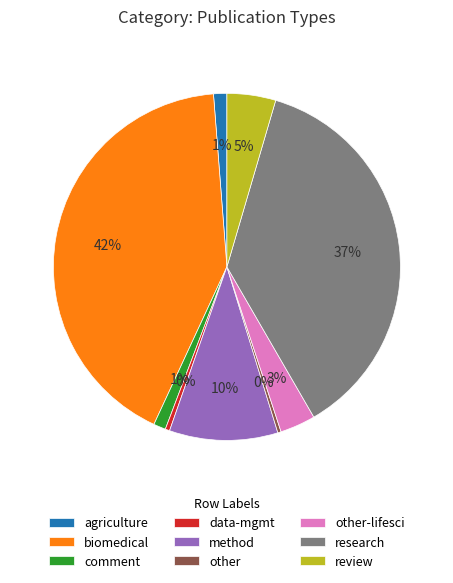

To the nearest percent, what portion does method represent?

10%